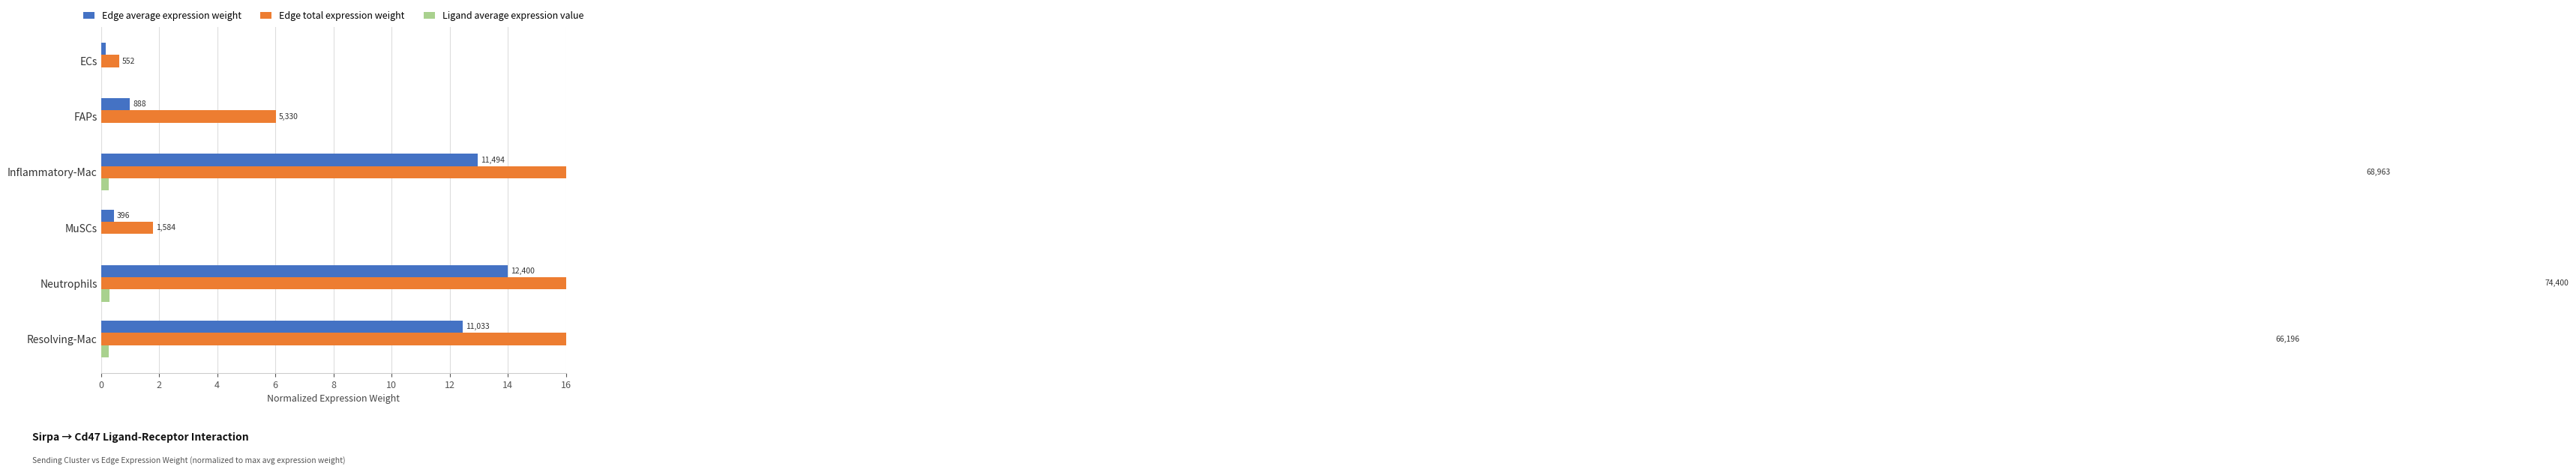

True or false: Edge average expression weight has a value of 0.6 at FAPs.

False